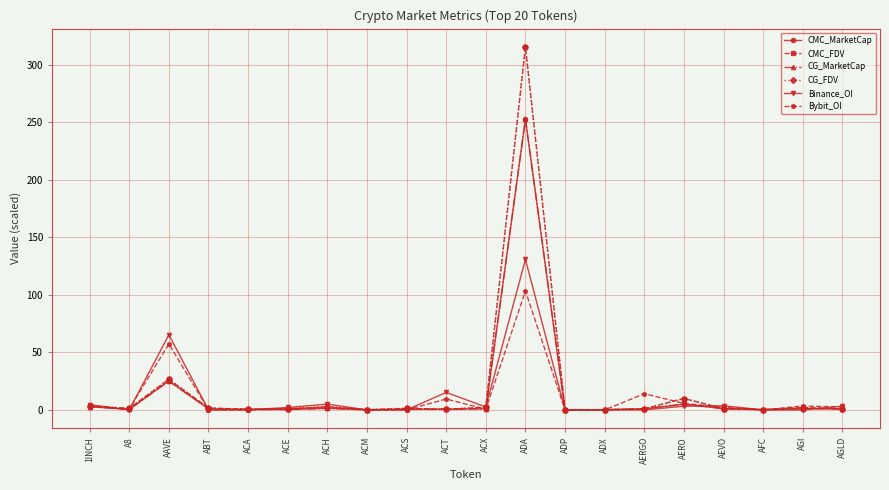

In CMC_MarketCap, how many points are lower than both neighbors (excluding endpoints)?

6